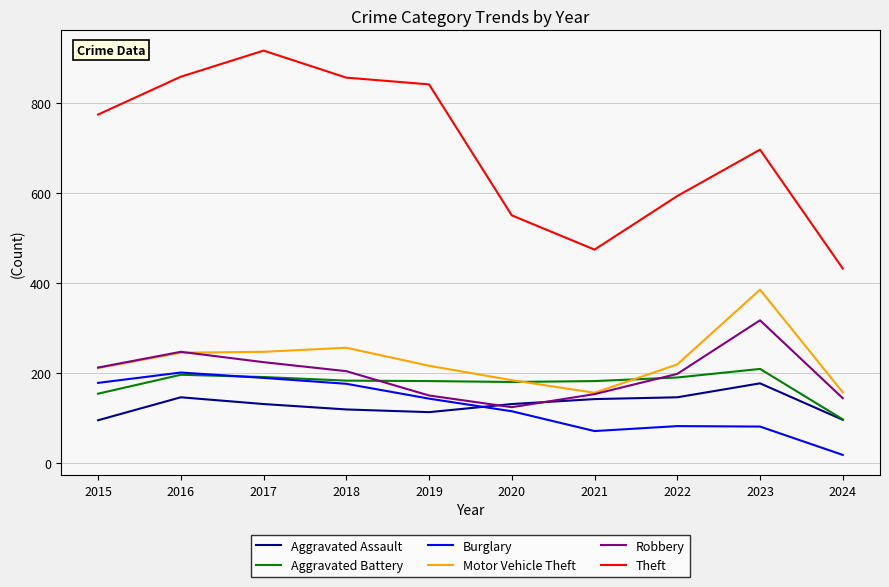

True or false: Robbery has more than 0 interior local peaks.

True